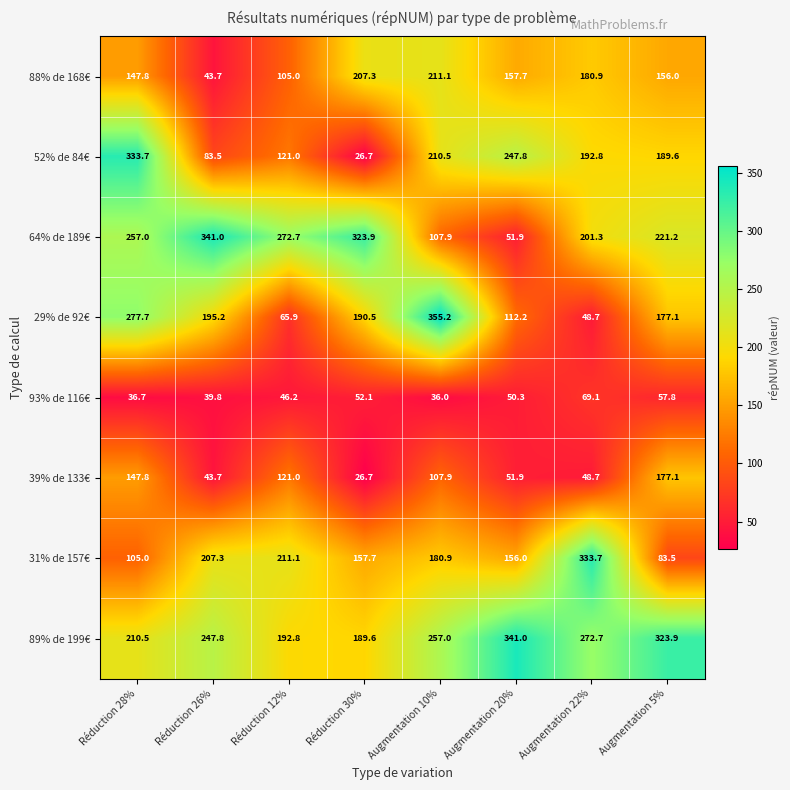

Between Réduction 28% and Augmentation 10%, which series saw the biggest shift?

64% de 189€